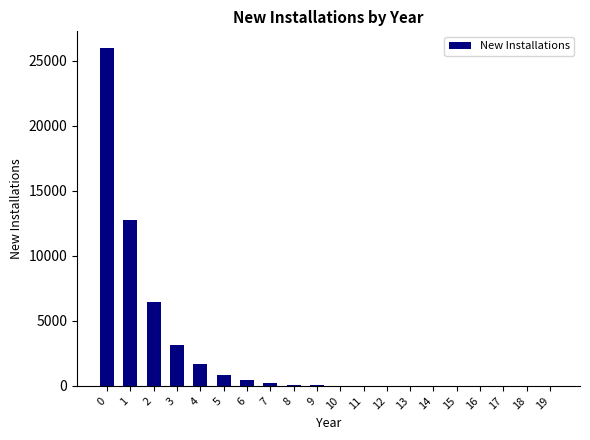

What is the greatest value displayed?

25954